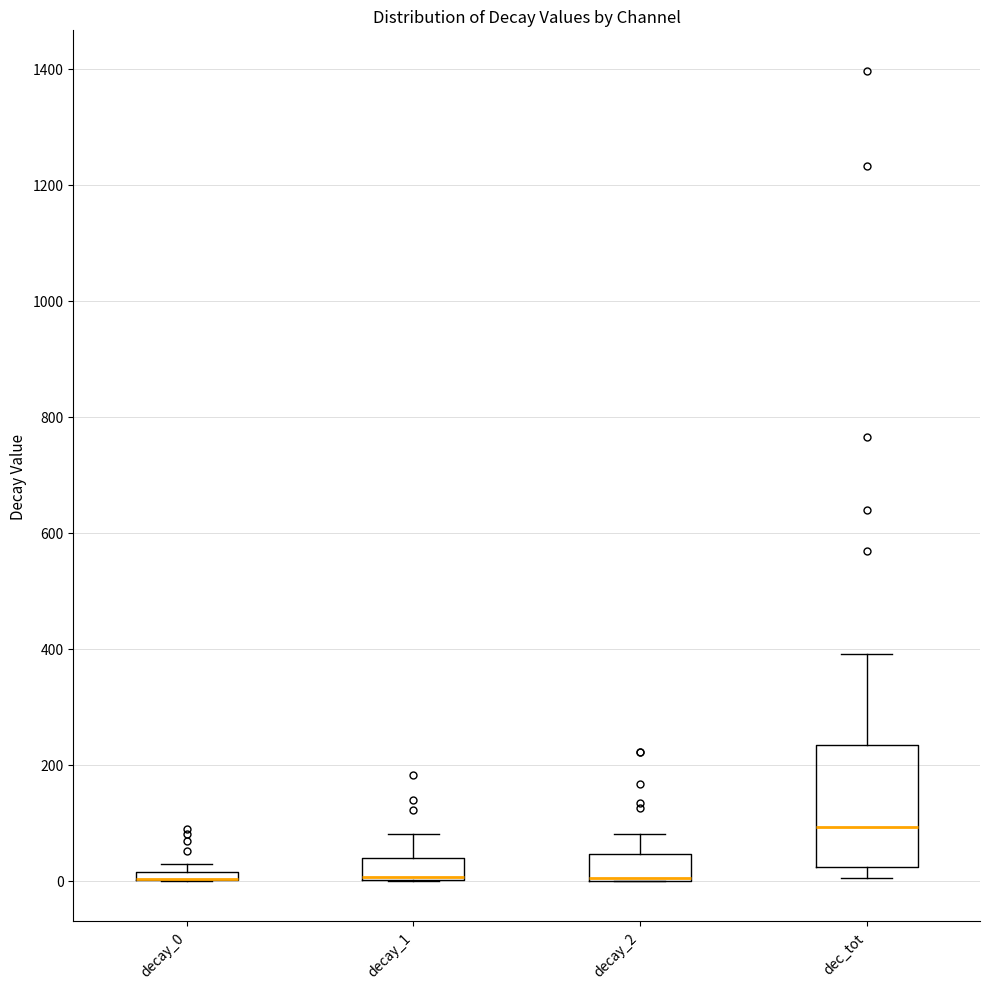

Where is the lower edge of the box for decay_0 on the y-axis? The values are not printed on the chart, so give them approximately, as read against the axis.

0